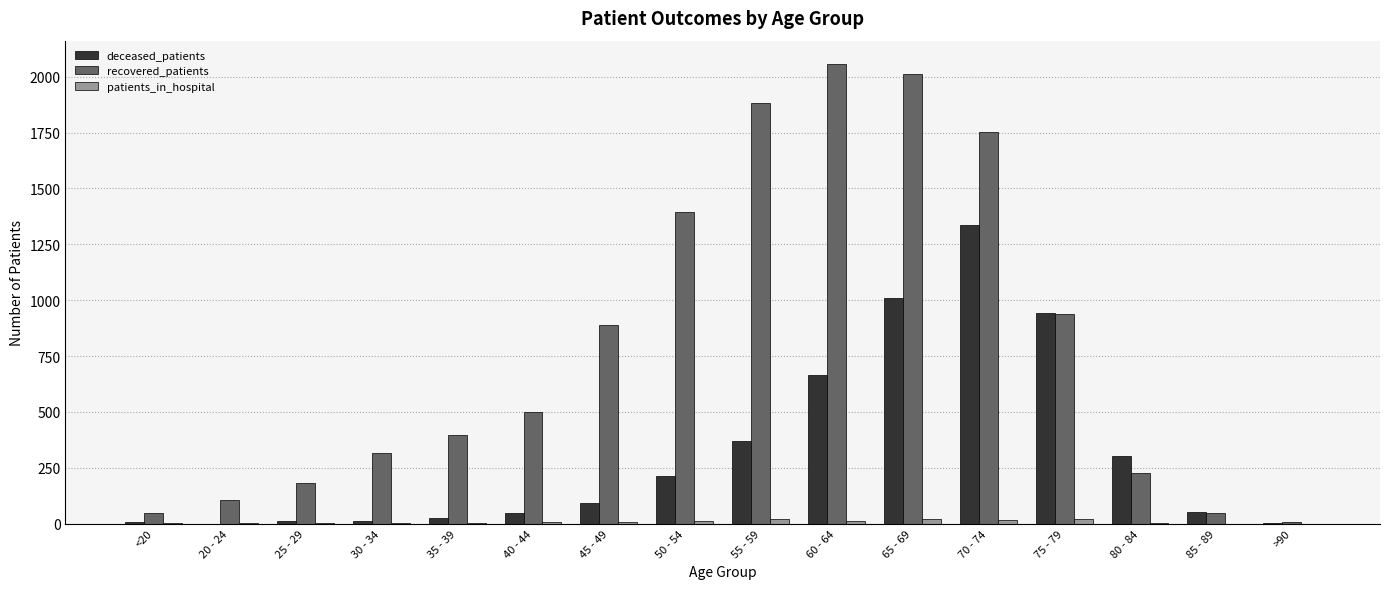

What is the difference between the patients_in_hospital values at 85 - 89 and 55 - 59?

19